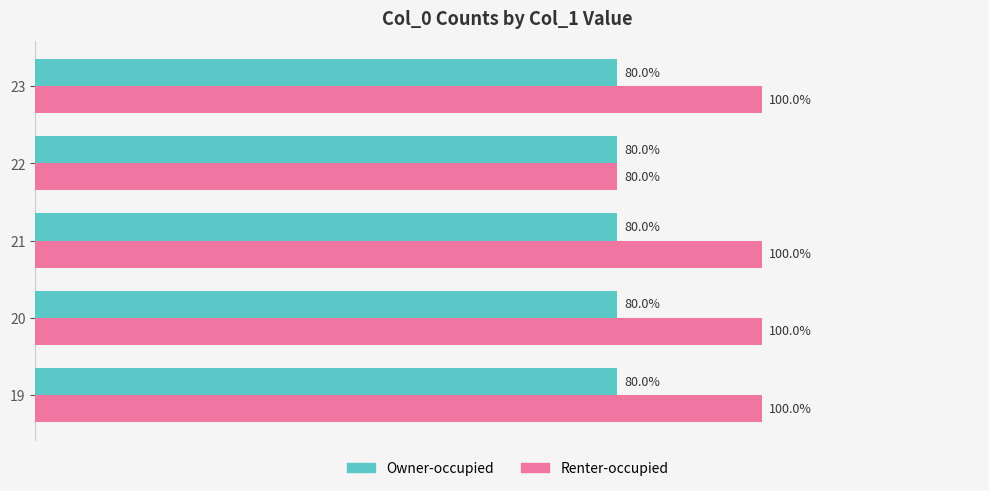

Which series has the widest spread of values?

Renter-occupied